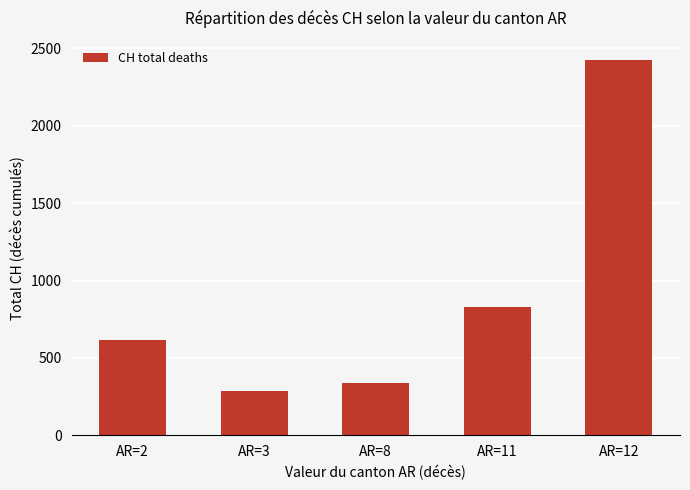

The value at AR=8 is 583. True or false?

False